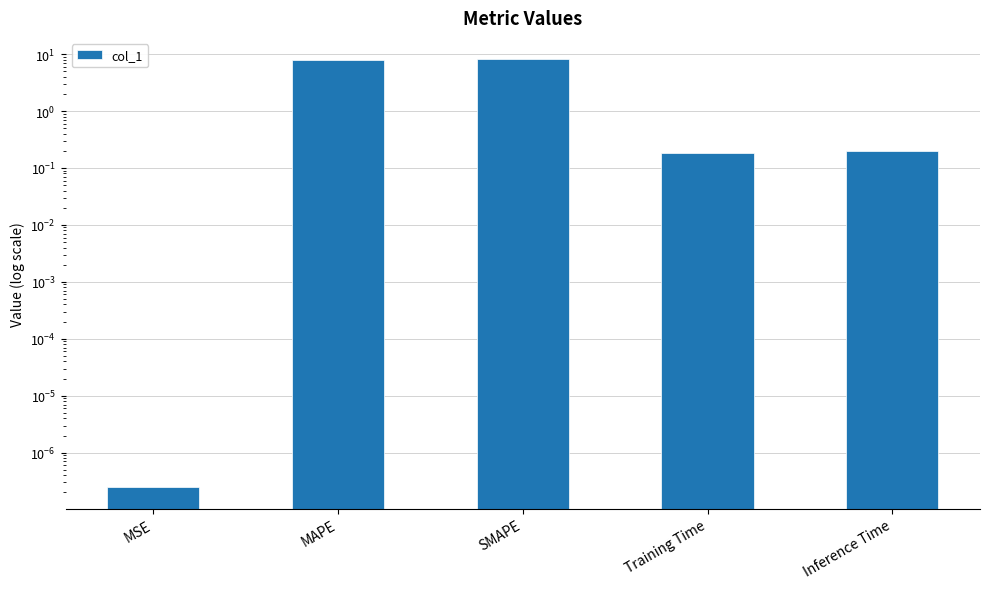

Are the bars horizontal?

No